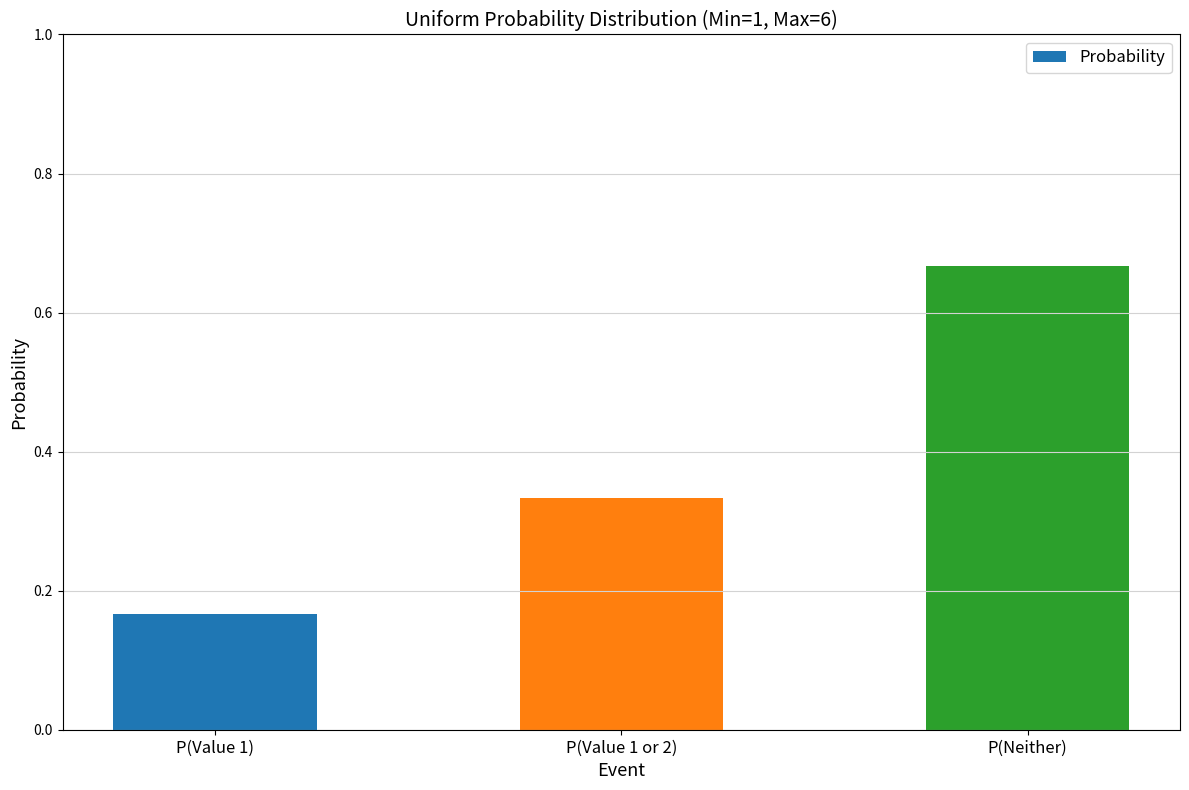

Which label corresponds to the smallest value in the chart?

P(Value 1)